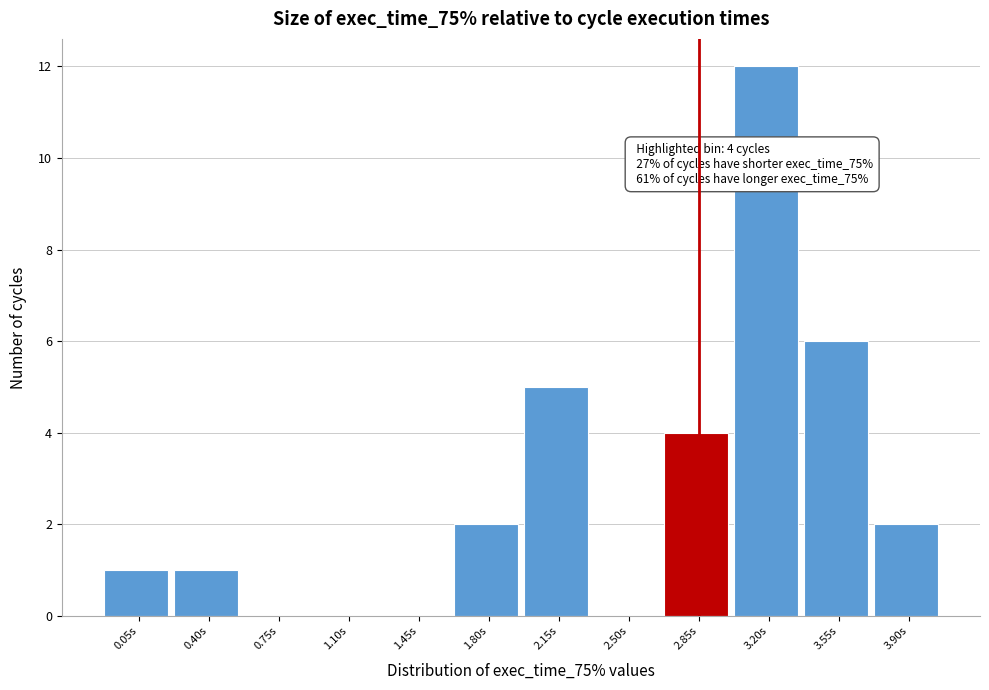

Reading left to right, transcribe all the data shown in this chart.

0.05s=1	0.40s=1	0.75s=0	1.10s=0	1.45s=0	1.80s=2	2.15s=5	2.50s=0	2.85s=4	3.20s=12	3.55s=6	3.90s=2